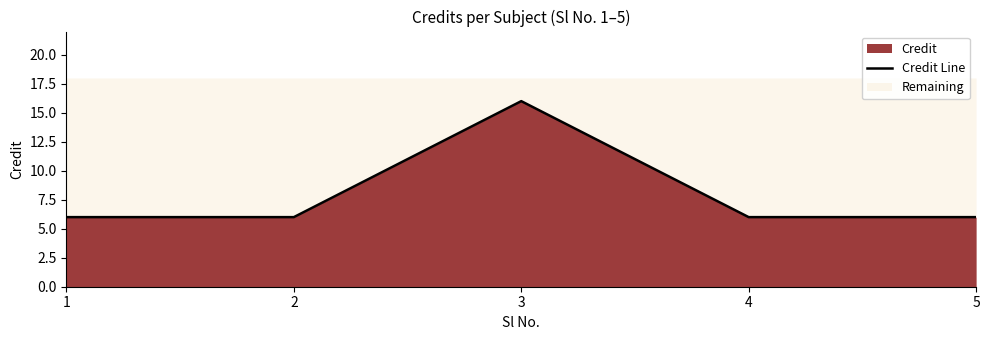

At which label is the value closest to 11?

1